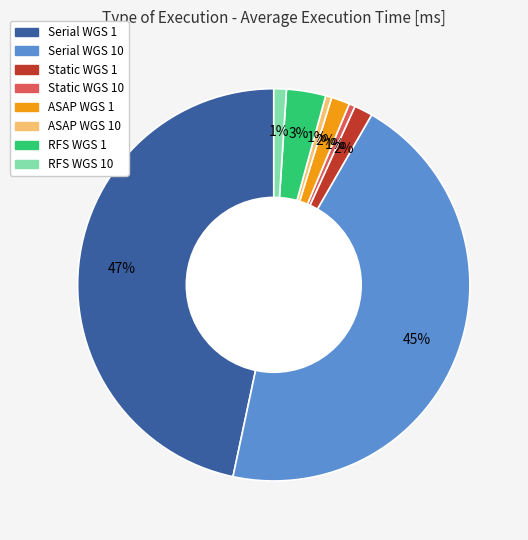

How many slices are in this pie chart?

8